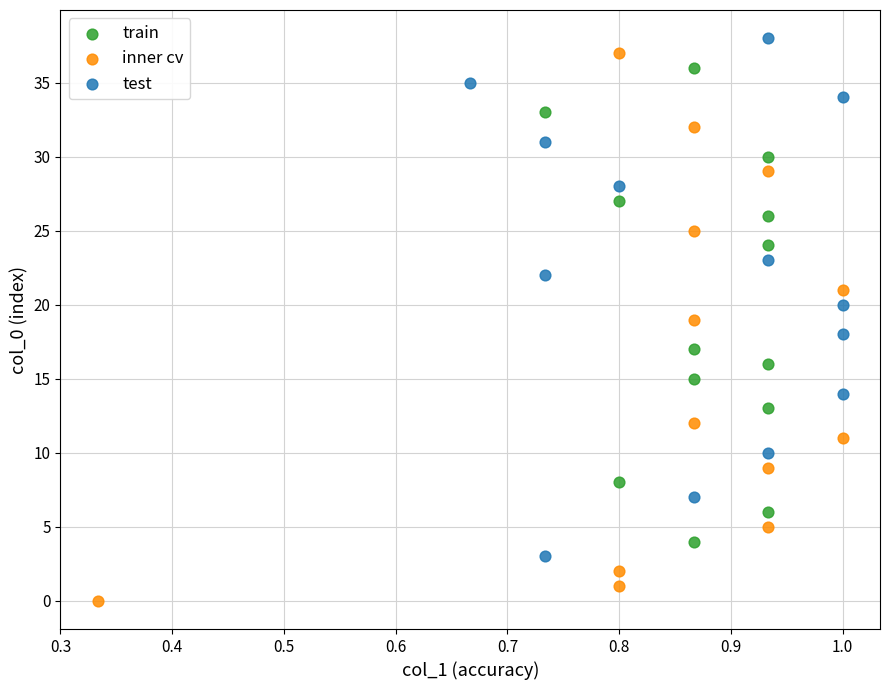

Which series has the widest spread of Y values?

inner cv